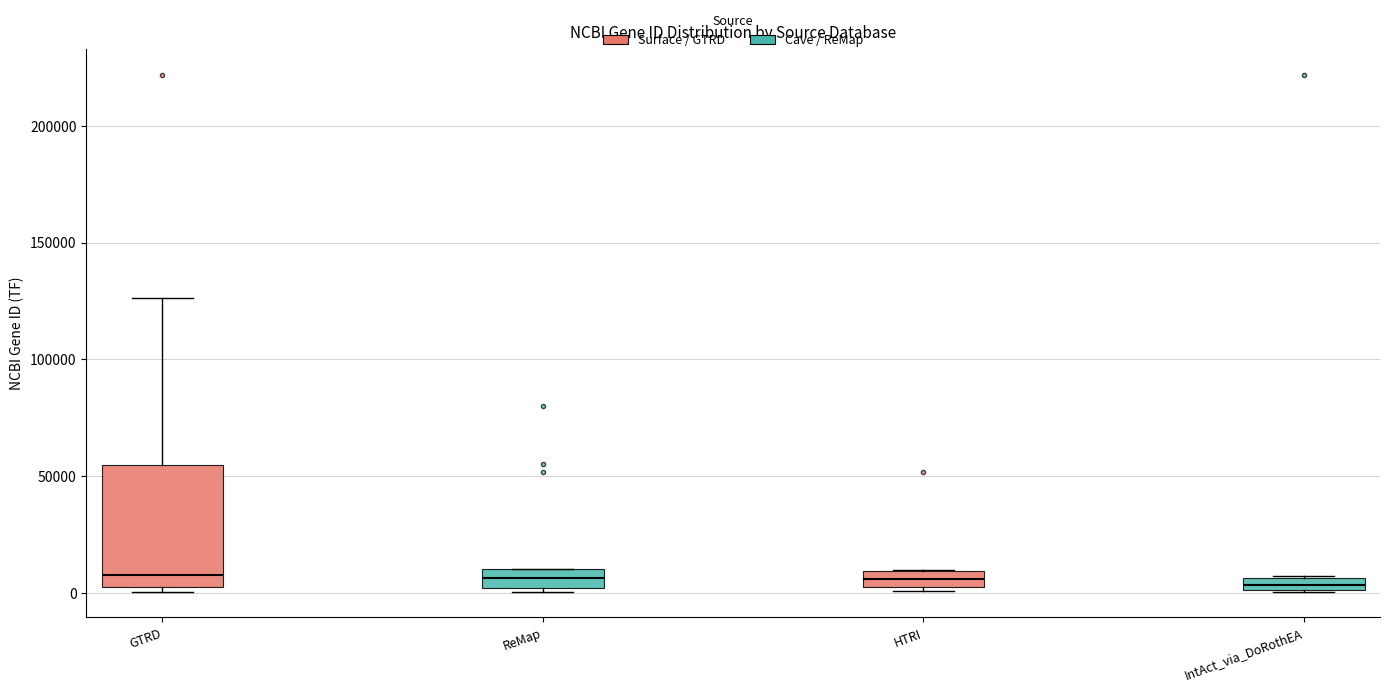

Comparing the boxes themselves (not the whiskers), which one is the tallest?

GTRD